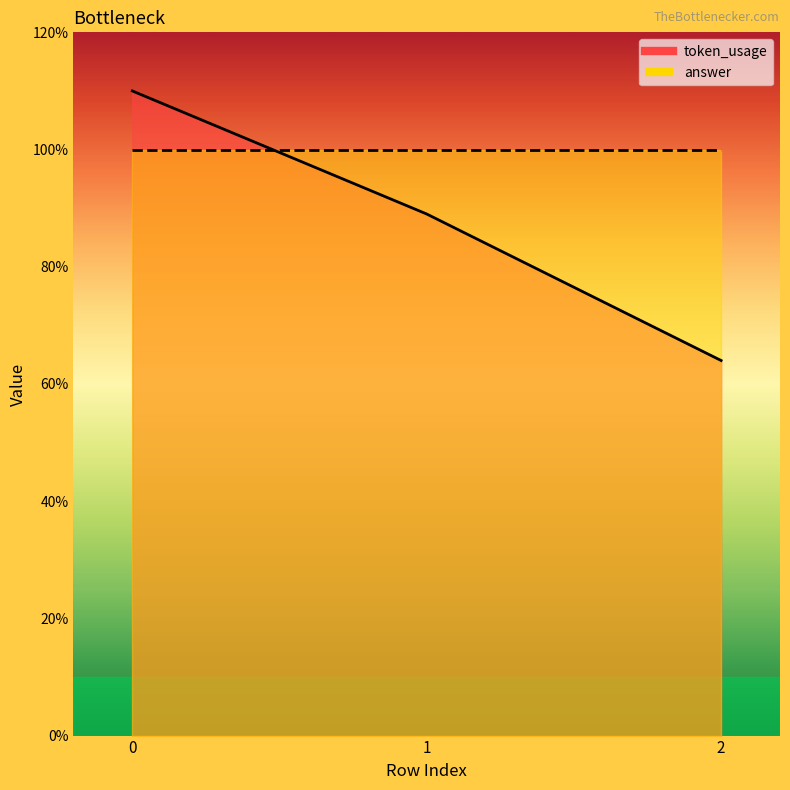

How many values are between 64 and 110?

3